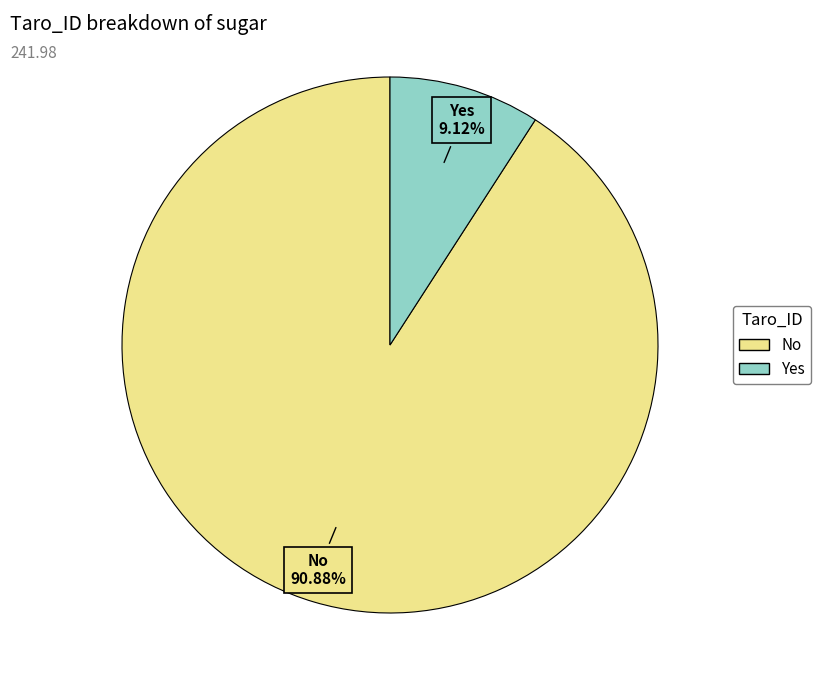

Combined, what portion of the pie is Yes and No?

100.0%